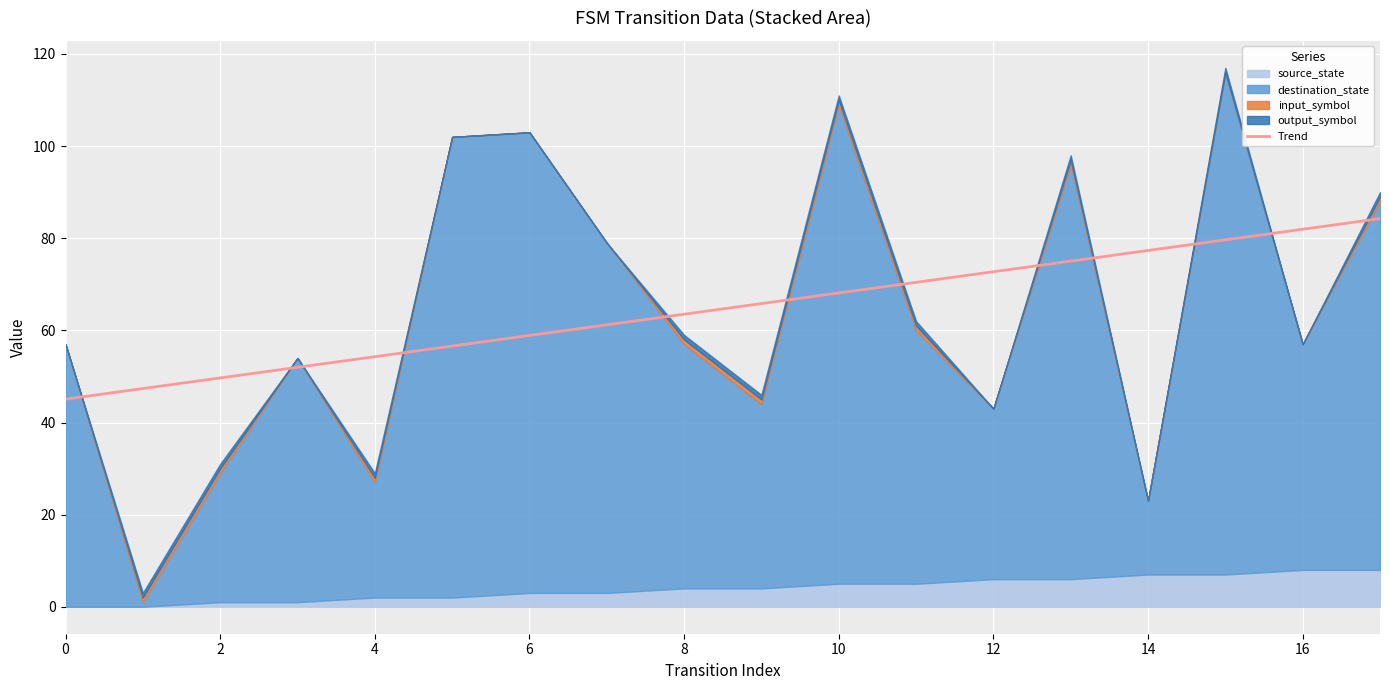

True or false: Trend has a value of 58.9 at 6.

True